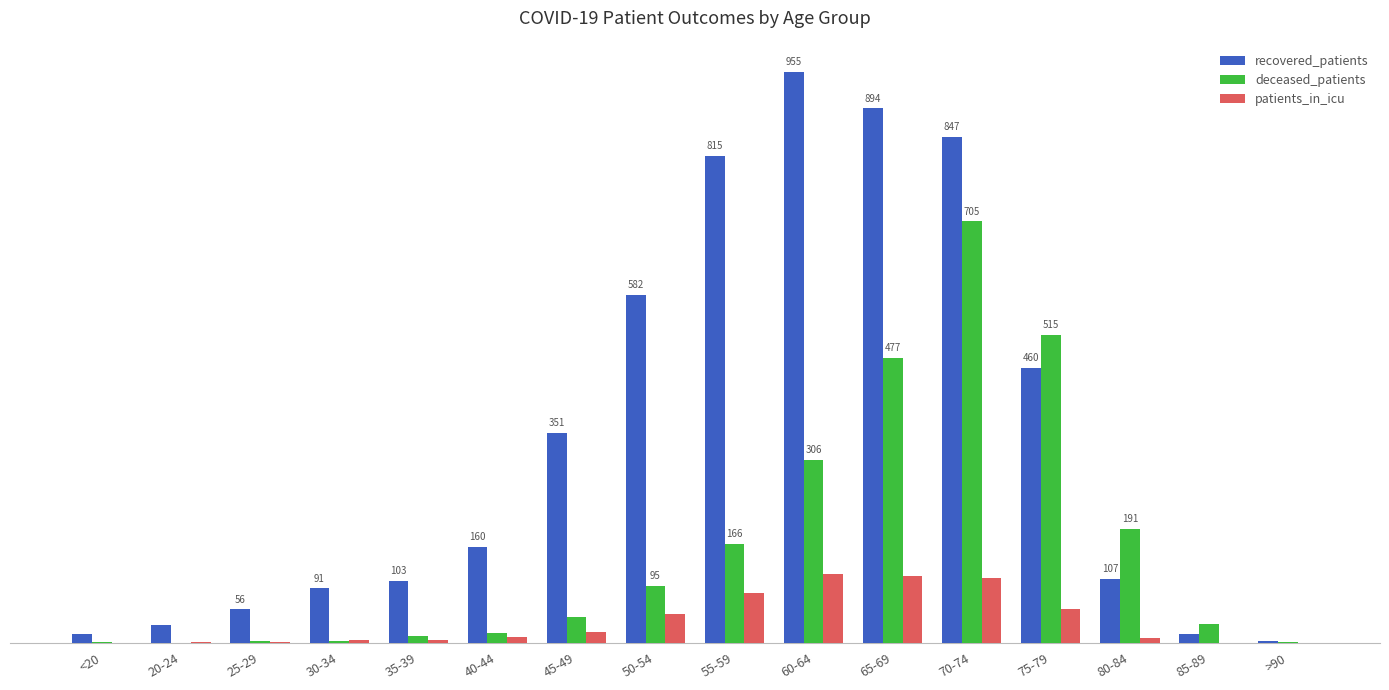

What are all the series names shown in the legend?

recovered_patients, deceased_patients, patients_in_icu